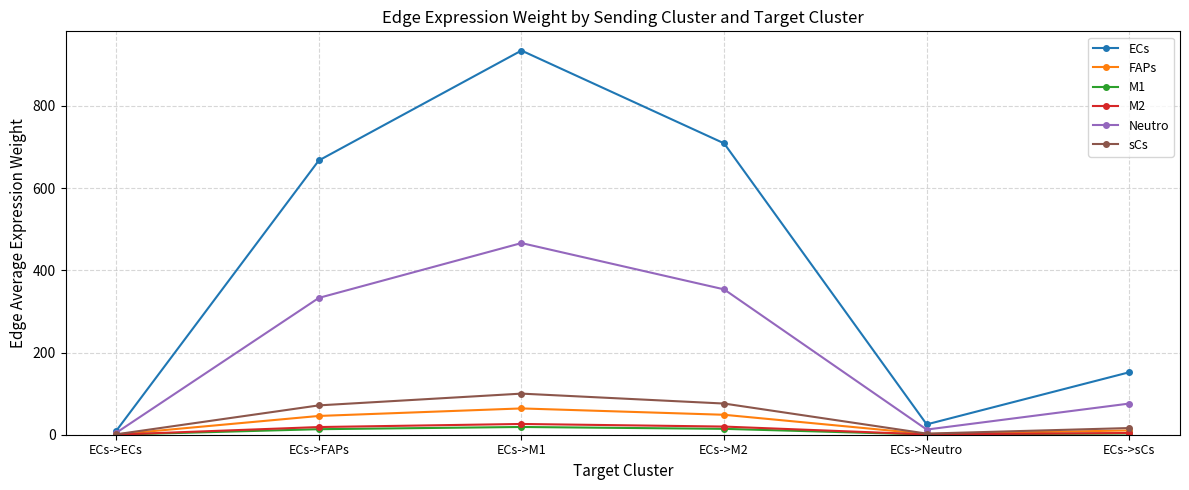

The Neutro series shows 458.7 at ECs->FAPs. True or false?

False